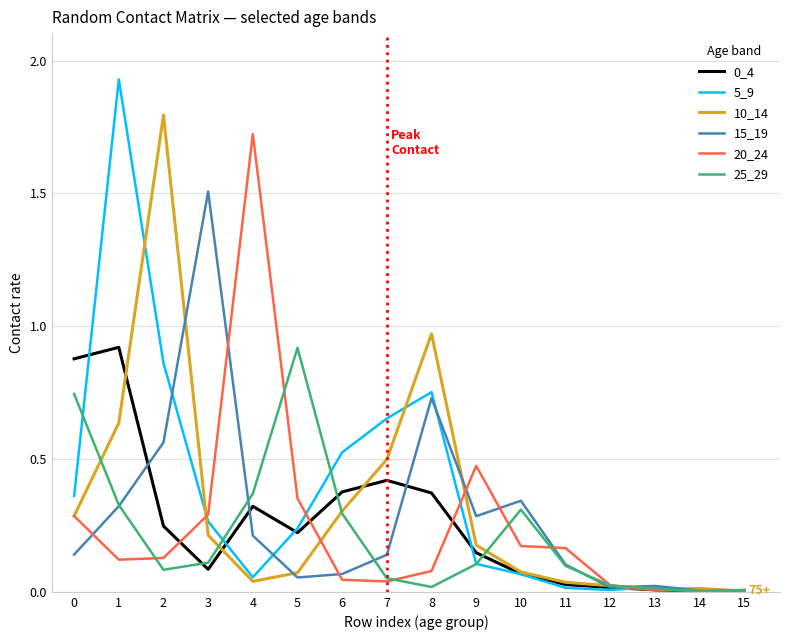

The 10_14 series shows 0.1 at 10. True or false?

True